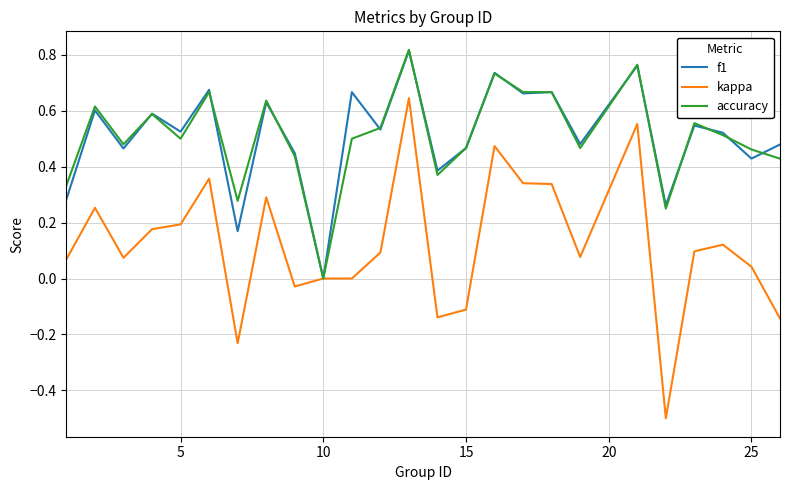

What is the minimum value shown in the chart?

-0.5